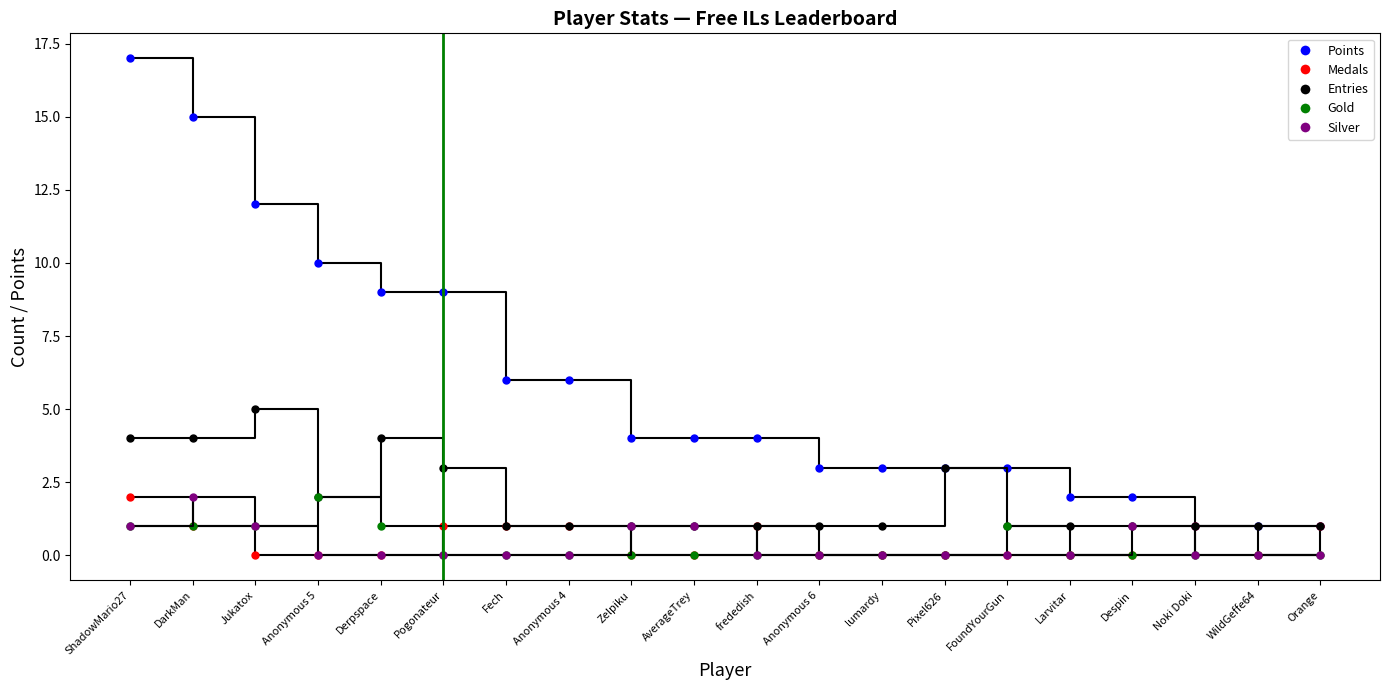

Is the value of Medals at Pixel626 greater than the value of Gold at lumardy?

No